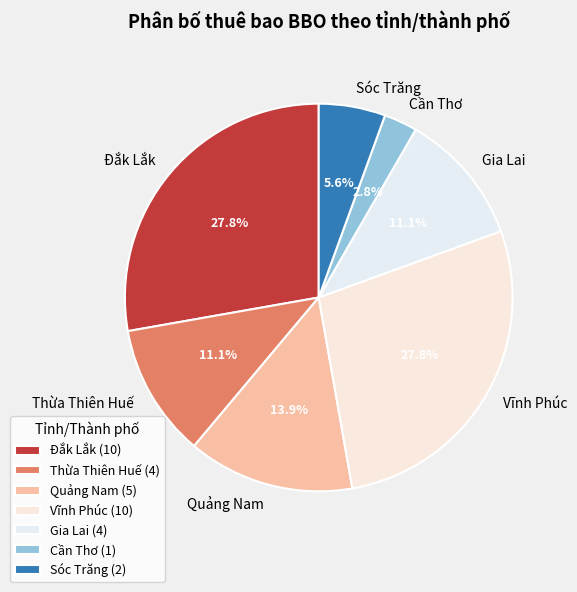

Is there any slice that represents more than half of the pie?

No